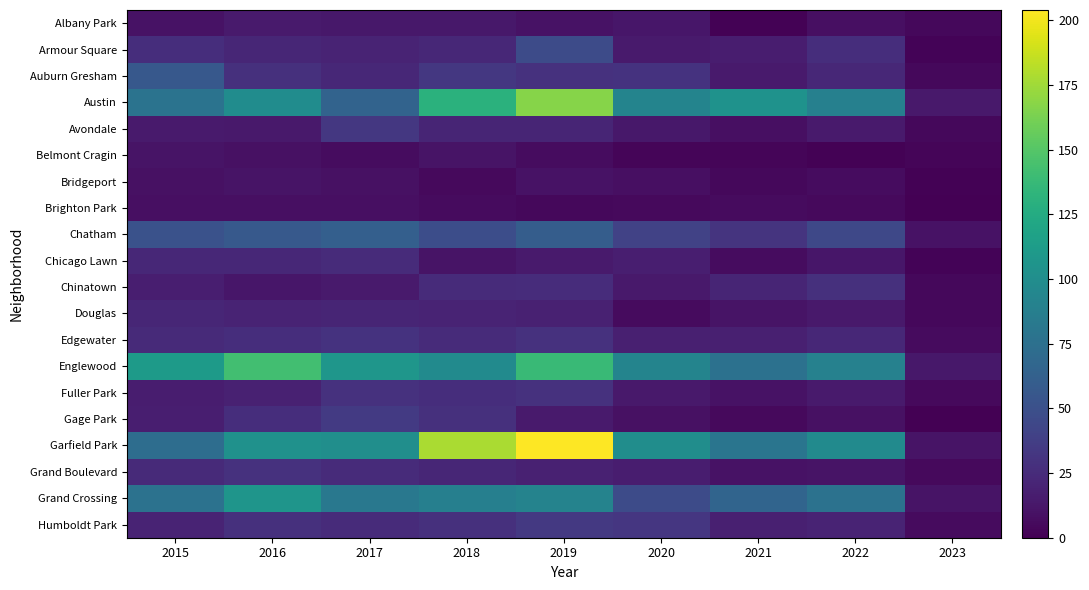

List the labels in order of Humboldt Park value, largest first.

2019, 2020, 2016, 2018, 2017, 2015, 2022, 2021, 2023